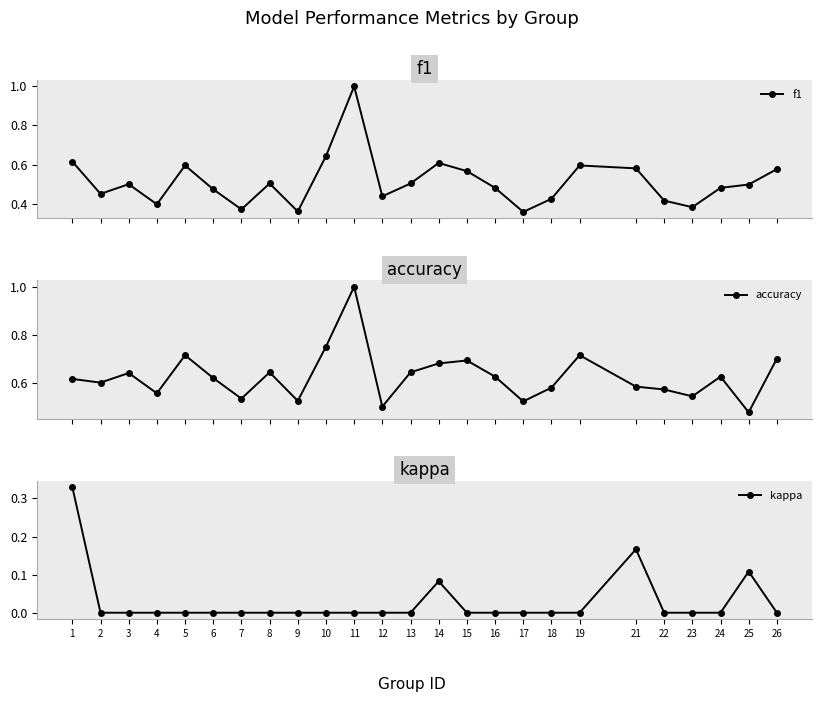

In f1, how many points are lower than both neighbors (excluding endpoints)?

7